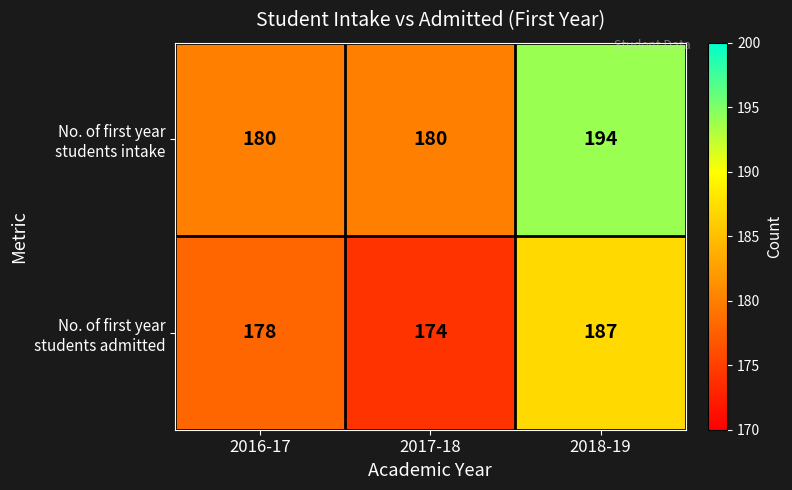

At which category is the sum across all series the highest?

2018-19